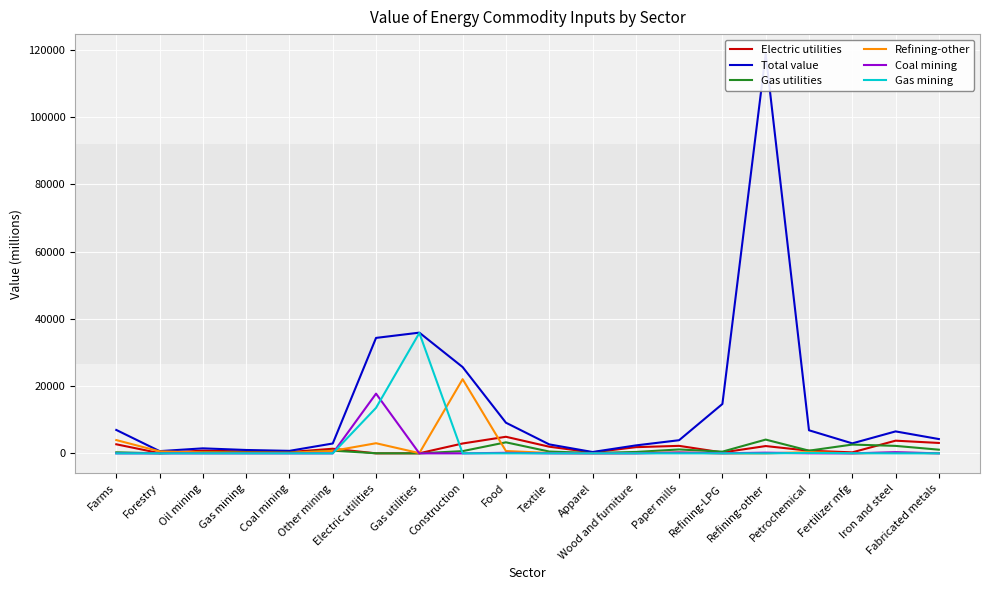

At which label does Refining-other first exceed 194?

Farms